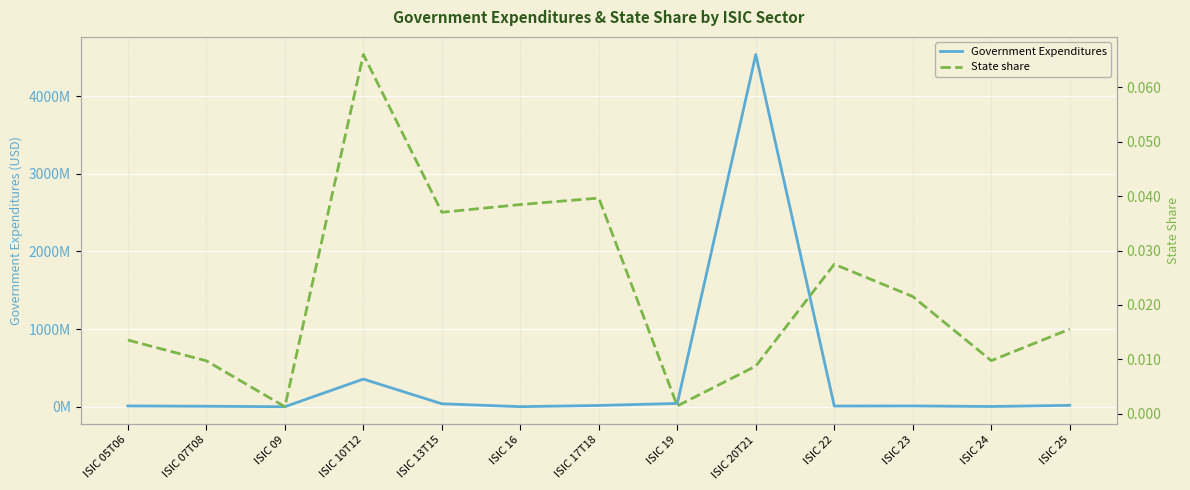

Between ISIC 07T08 and ISIC 24, which is larger?

ISIC 07T08